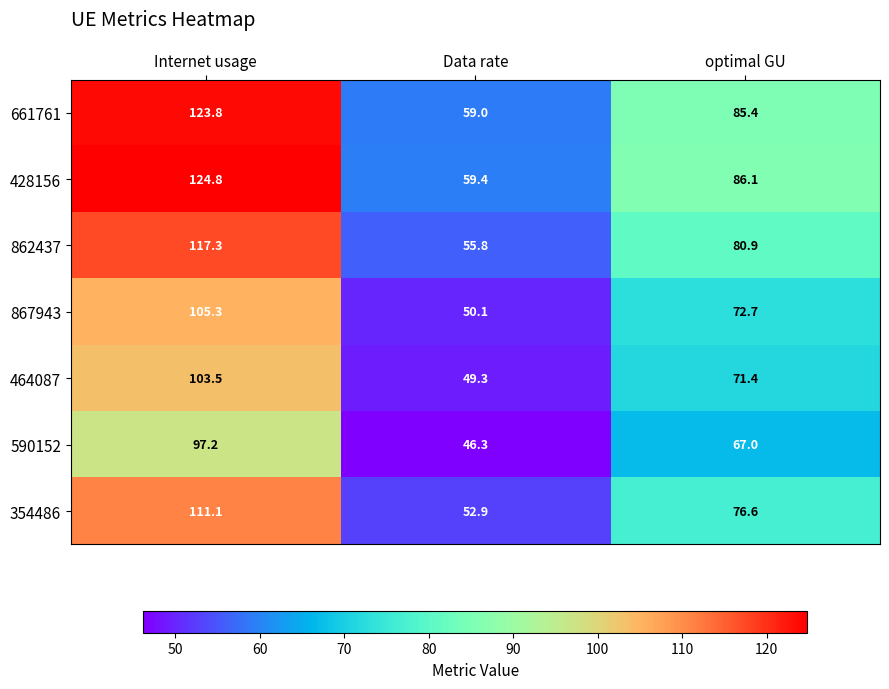

What is the average value of the 661761 series?

89.4